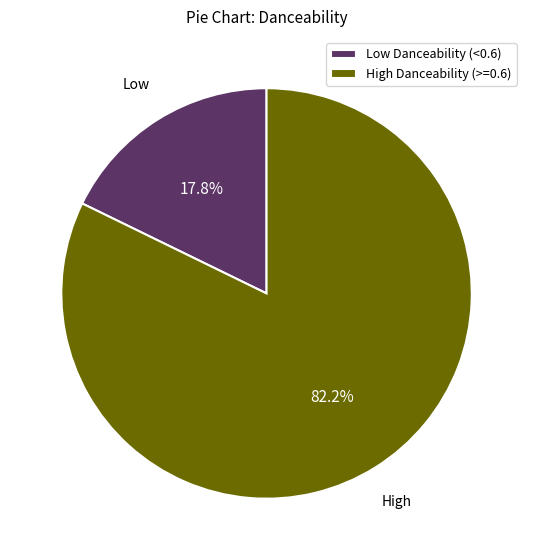

Count the number of slices in the pie.

2